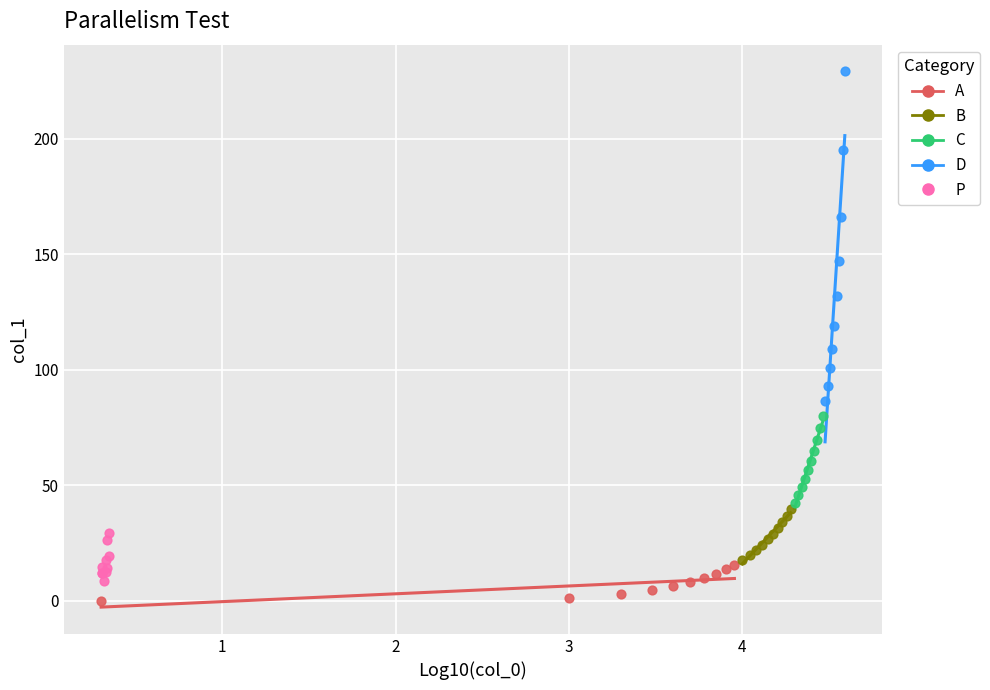

What are all the series names shown in the legend?

A, B, C, D, P